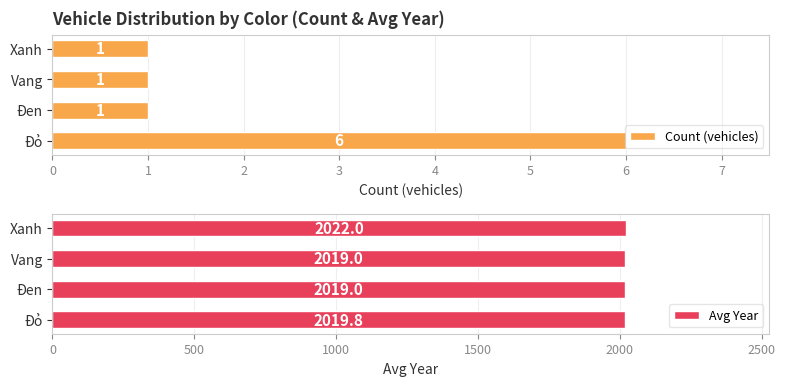

Reading left to right, what are all the values shown in this chart?

Count (vehicles): 6.0	1.0	1.0	1.0
Avg Year: 2019.8	2019.0	2019.0	2022.0